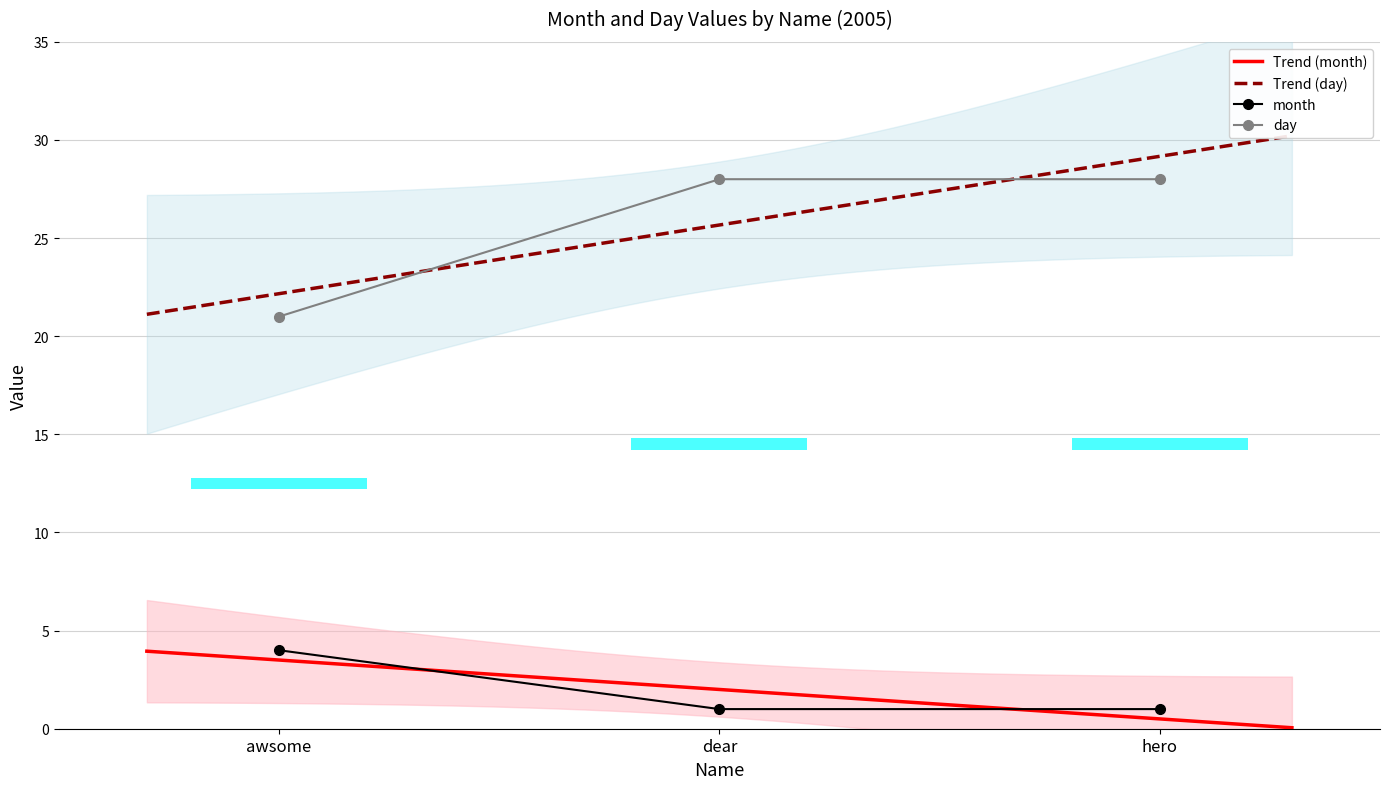

Reading left to right, transcribe all the data shown in this chart.

month: 4	1	1
day: 21	28	28